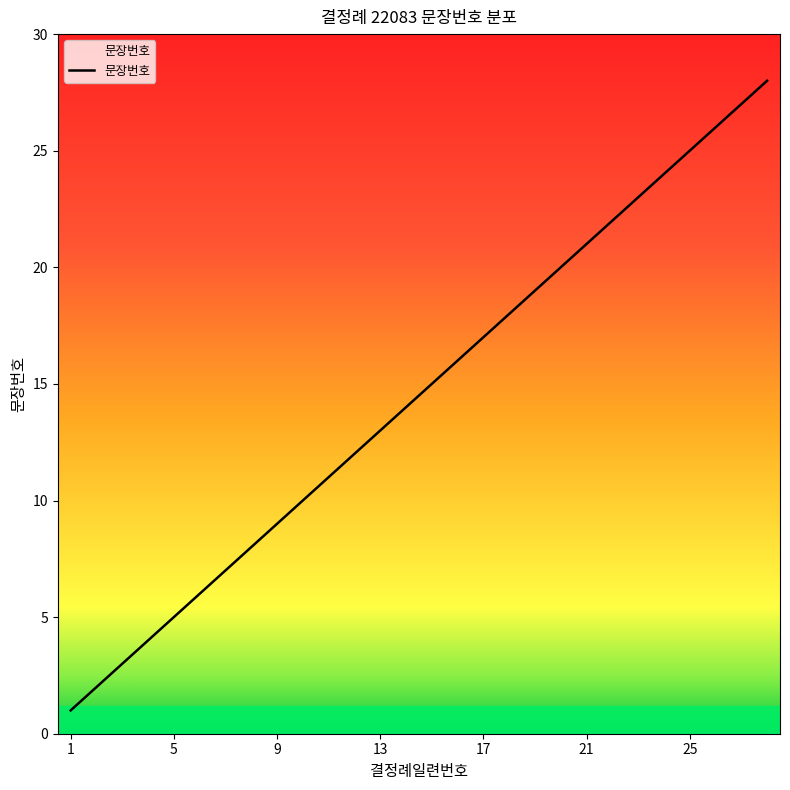

What is the greatest value displayed?

28